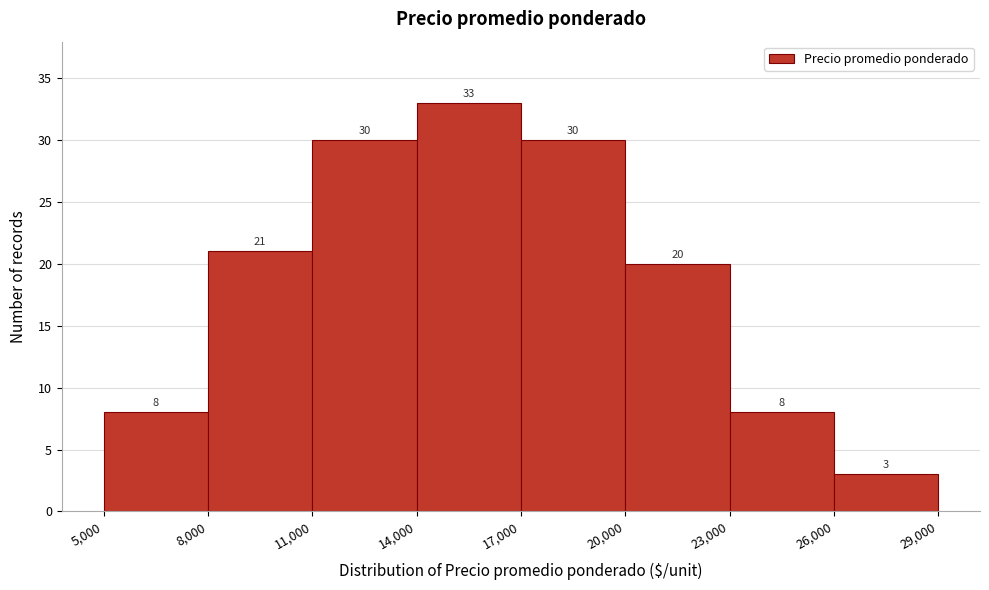

Reading left to right, list every bar in this chart as the range it spans on the x-axis followed by its height.

5,000 to 8,000: 8
8,000 to 11,000: 21
11,000 to 14,000: 30
14,000 to 17,000: 33
17,000 to 20,000: 30
20,000 to 23,000: 20
23,000 to 26,000: 8
26,000 to 29,000: 3